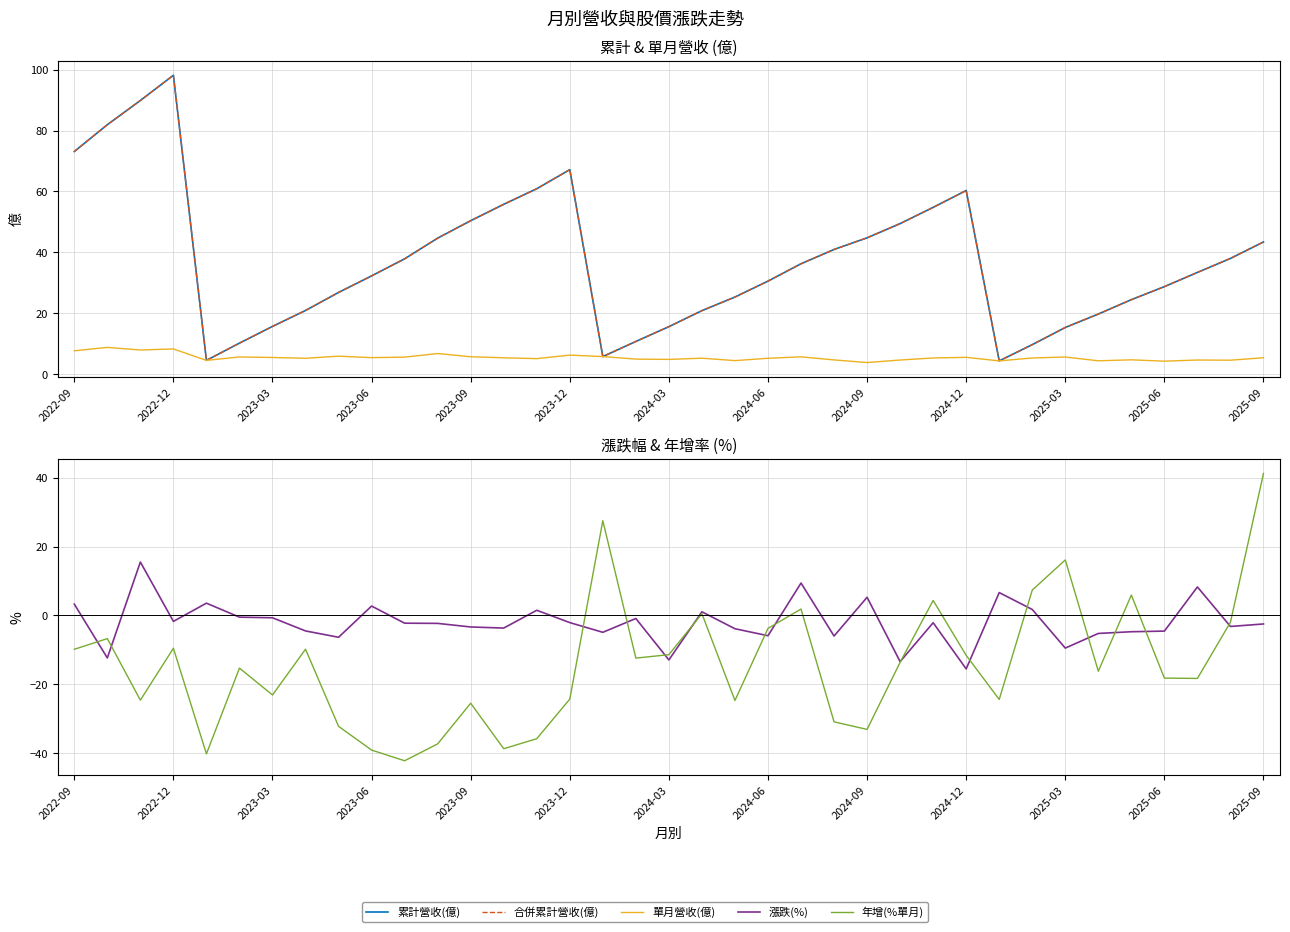

What is the greatest value displayed?

98.2